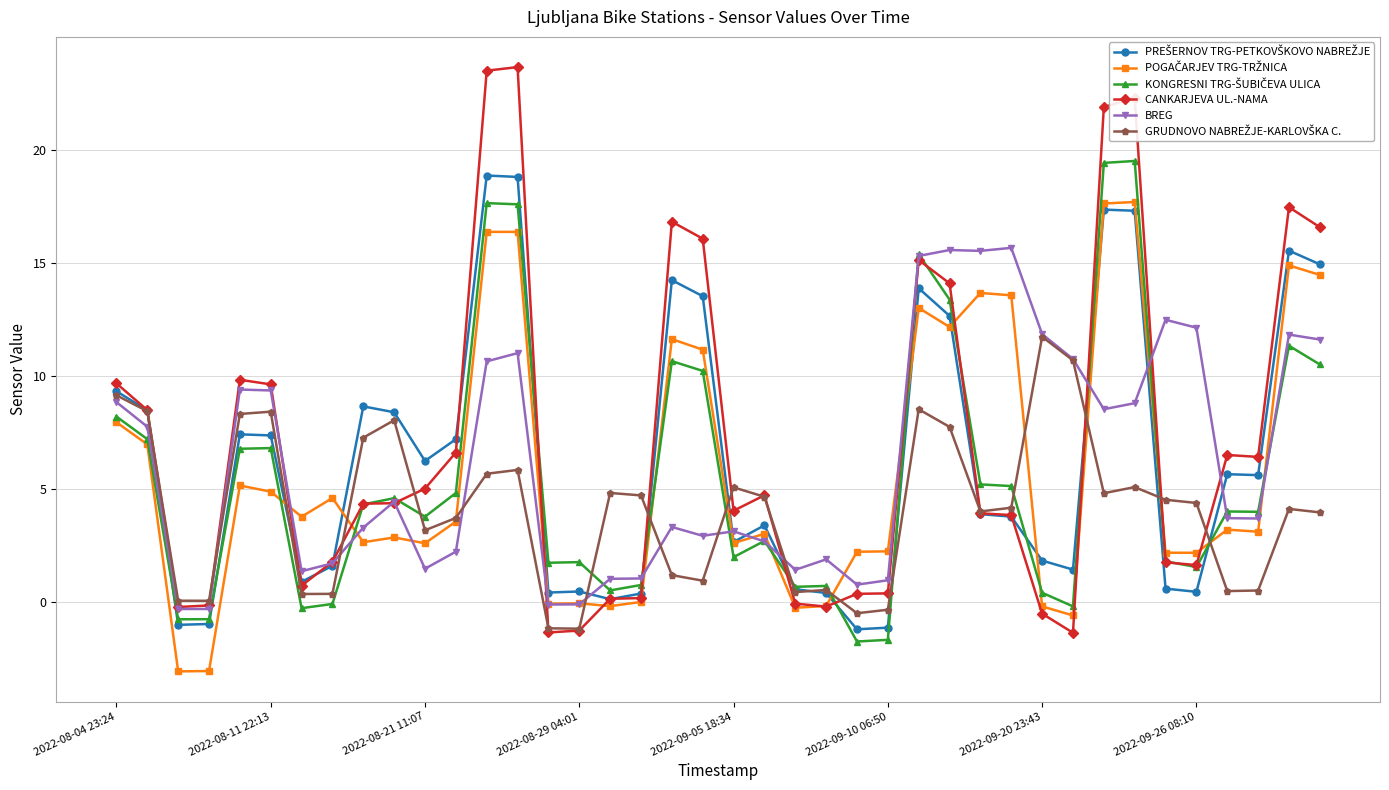

Which series has the largest range (max minus min)?

CANKARJEVA UL.-NAMA